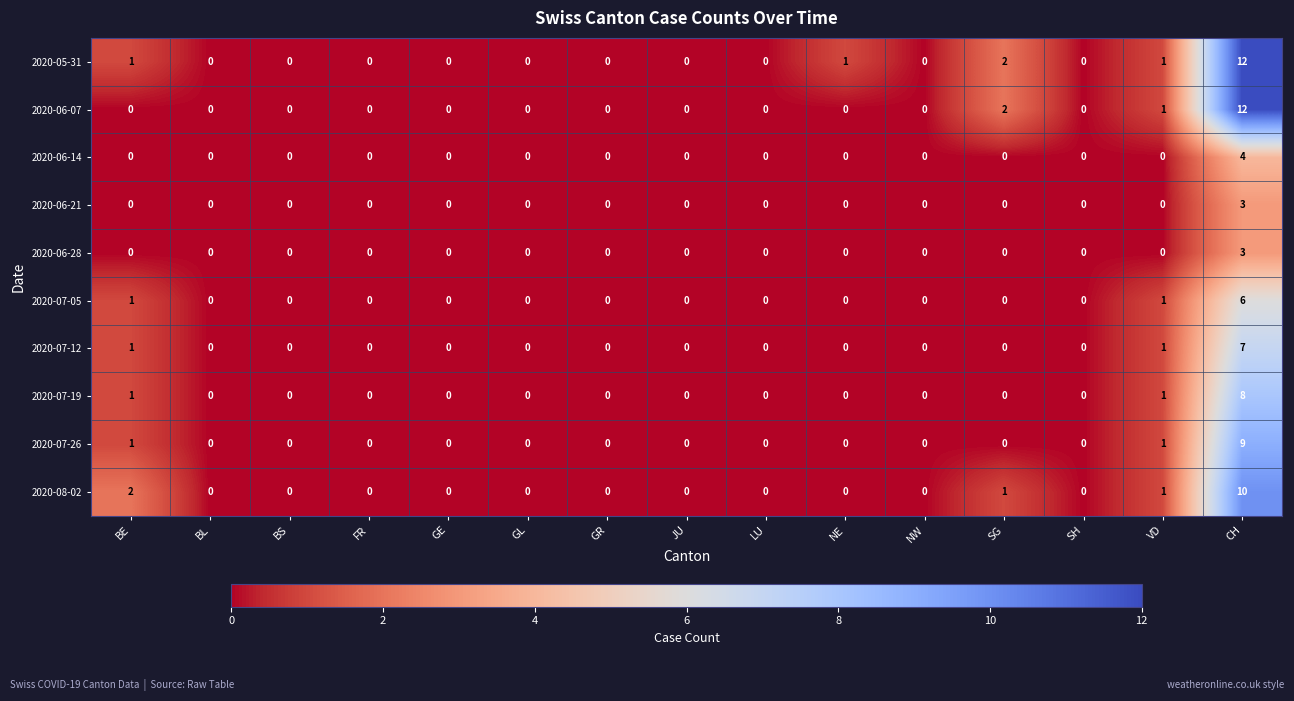

The value of 2020-06-28 at SG is 0. True or false?

True